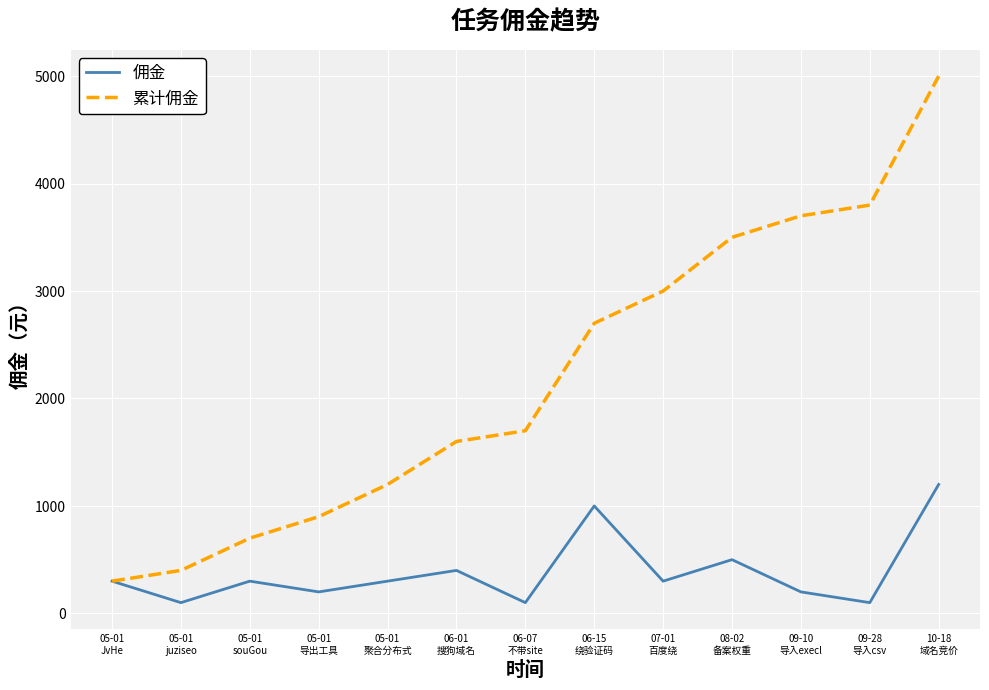

List the series in order of their overall mean, highest first.

累计佣金, 佣金